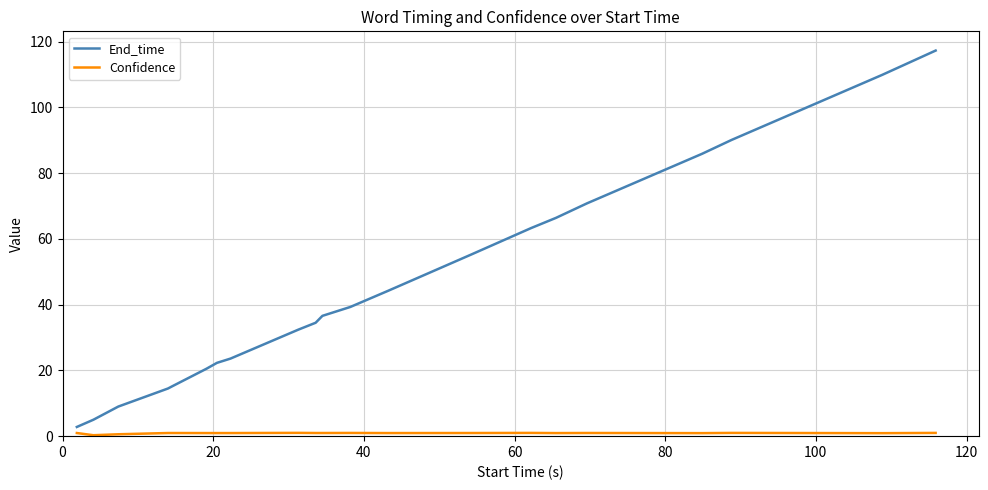

What is the maximum value for End_time?

117.3